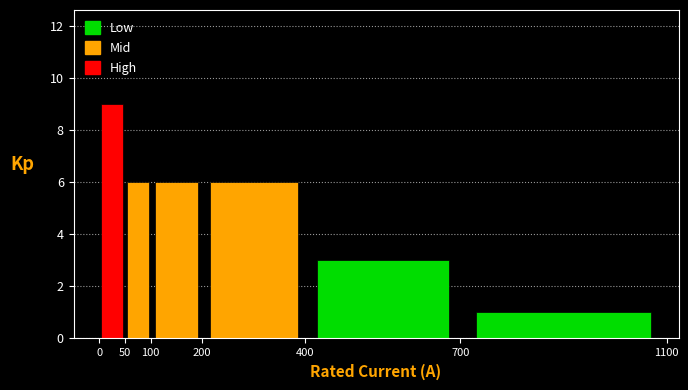

What is the height of the bar covering 700 to 1100 on the x-axis? The values are not printed on the chart, so give them approximately, as read against the axis.

1